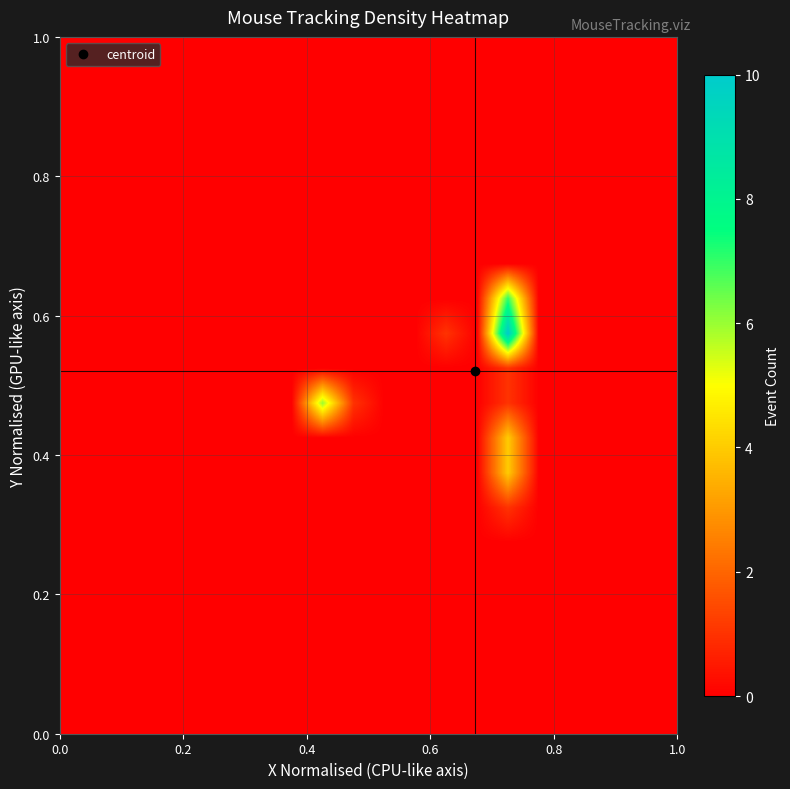

At how many categories does at least one series exceed 7?

1